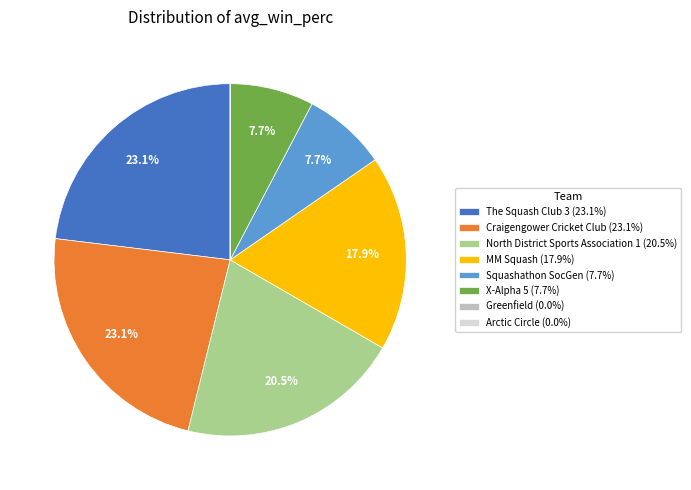

Between MM Squash (17.9%) and The Squash Club 3 (23.1%), which is larger?

The Squash Club 3 (23.1%)